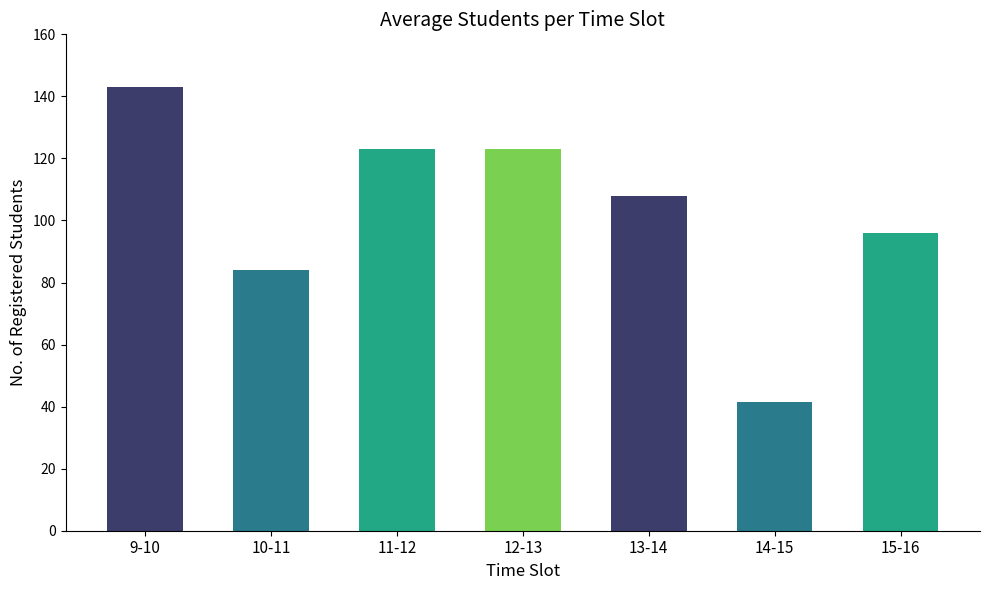

What position from the right is 10-11?

6